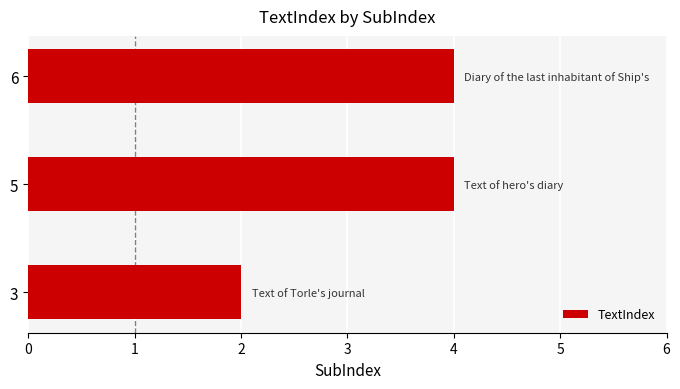

True or false: the data shows 4 at 3.

False